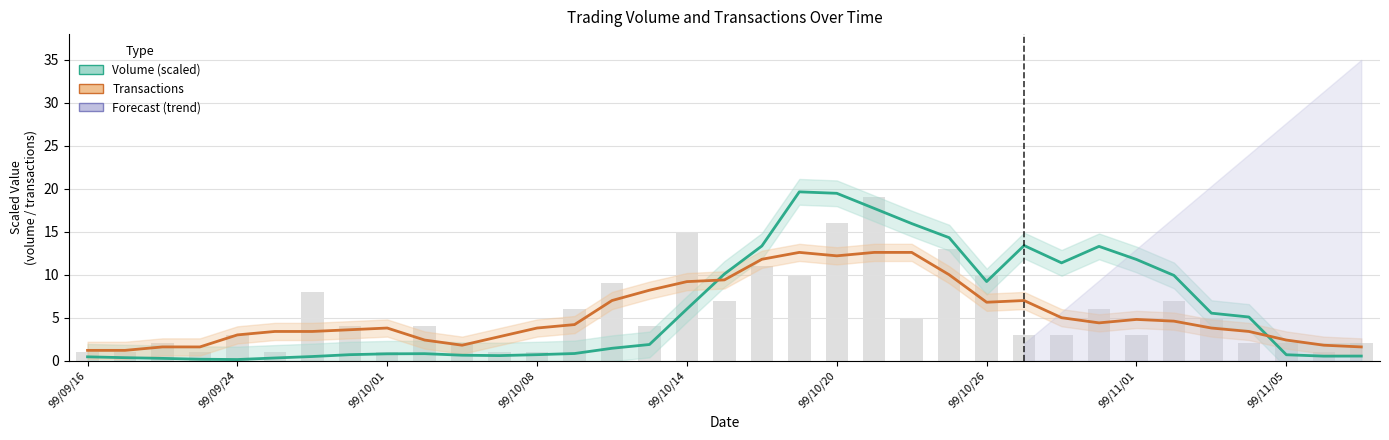

Which series has the widest spread of values?

Volume (scaled)